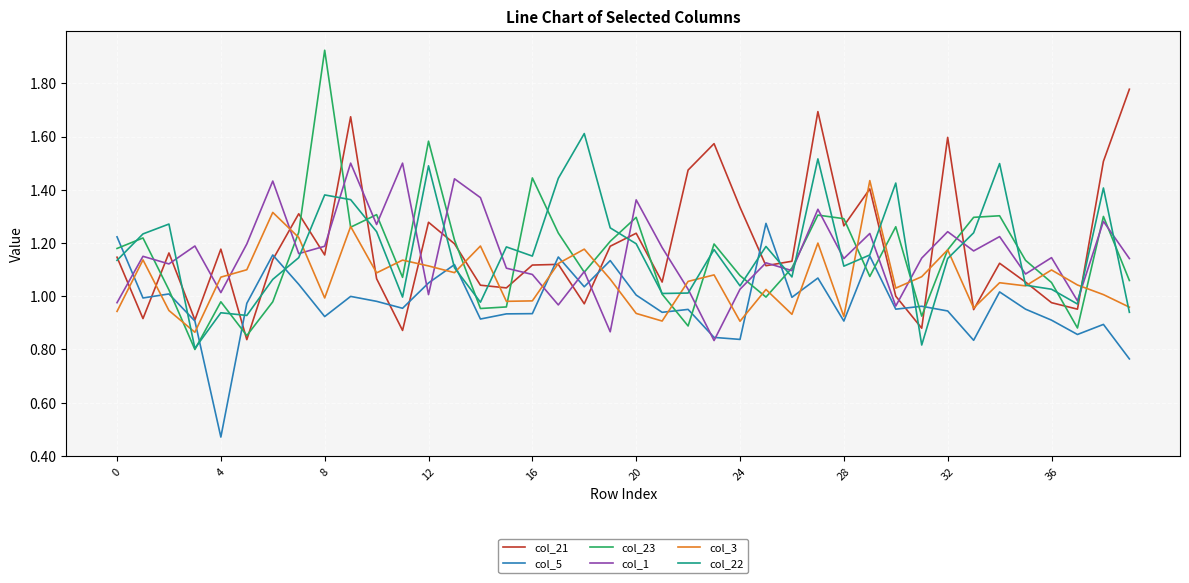

True or false: col_5 and col_3 intersect in this chart.

True